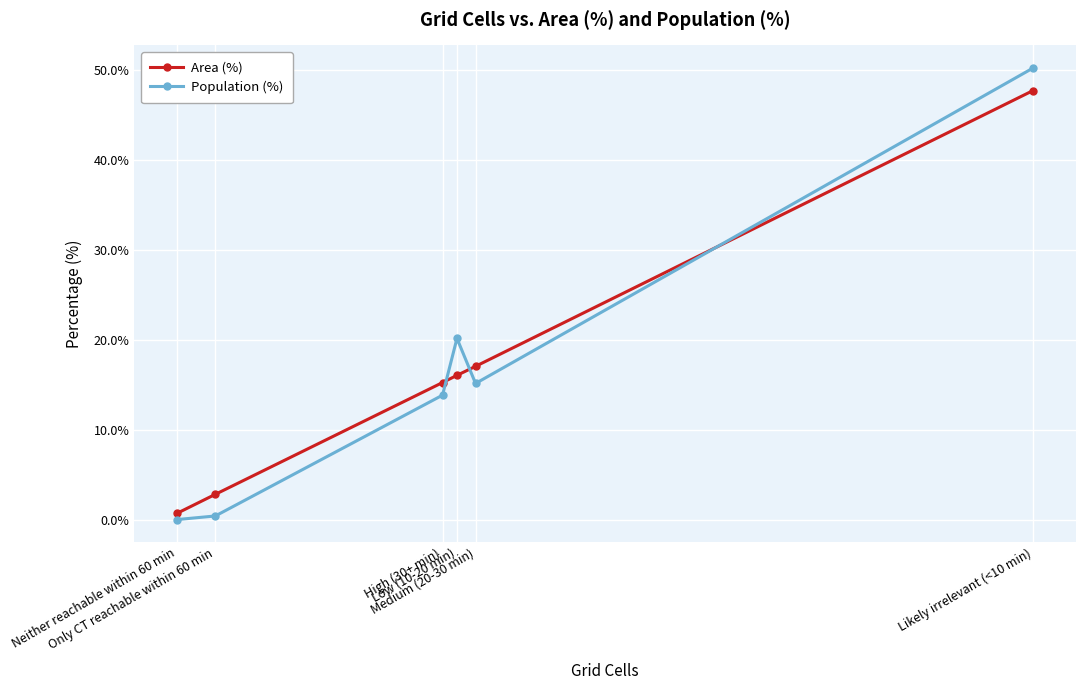

True or false: Area (%) has more than 2 points higher than both neighbors.

False